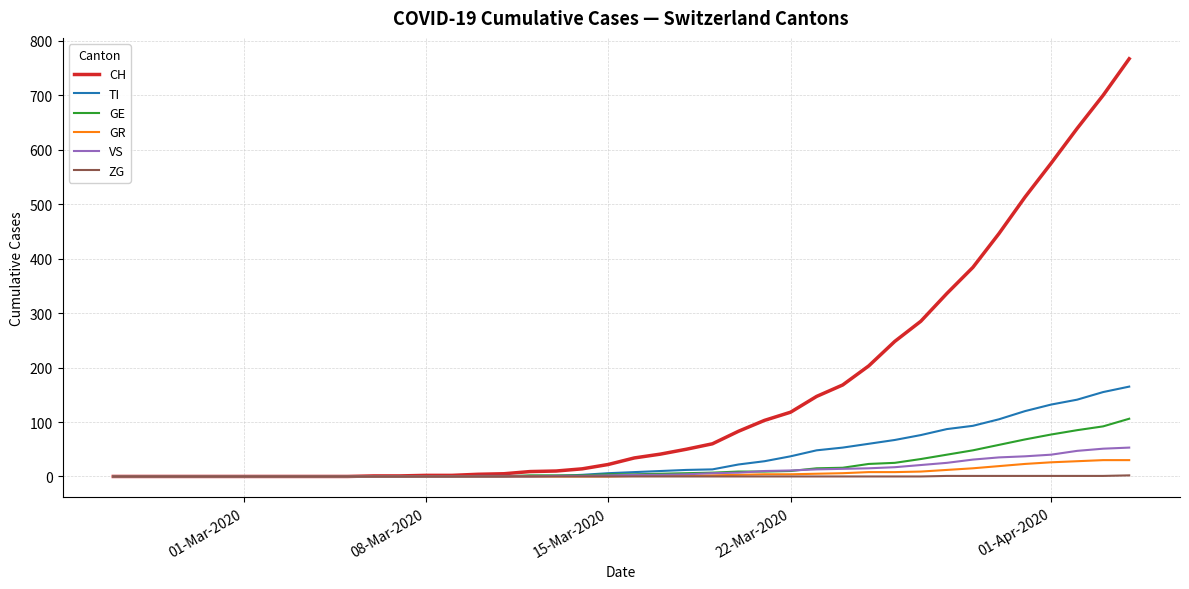

Which series has the widest spread of values?

CH